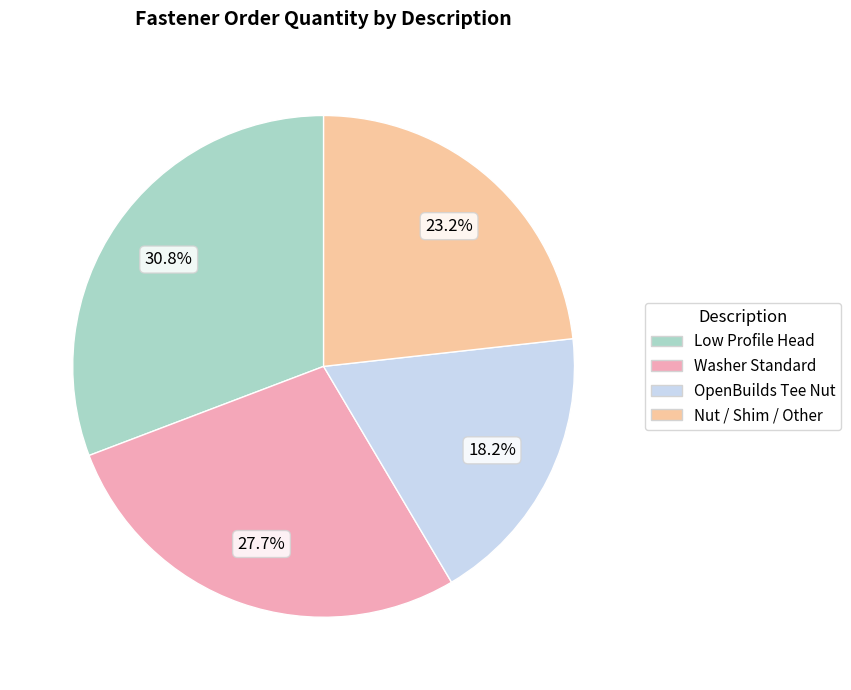

How many slices are in this pie chart?

4